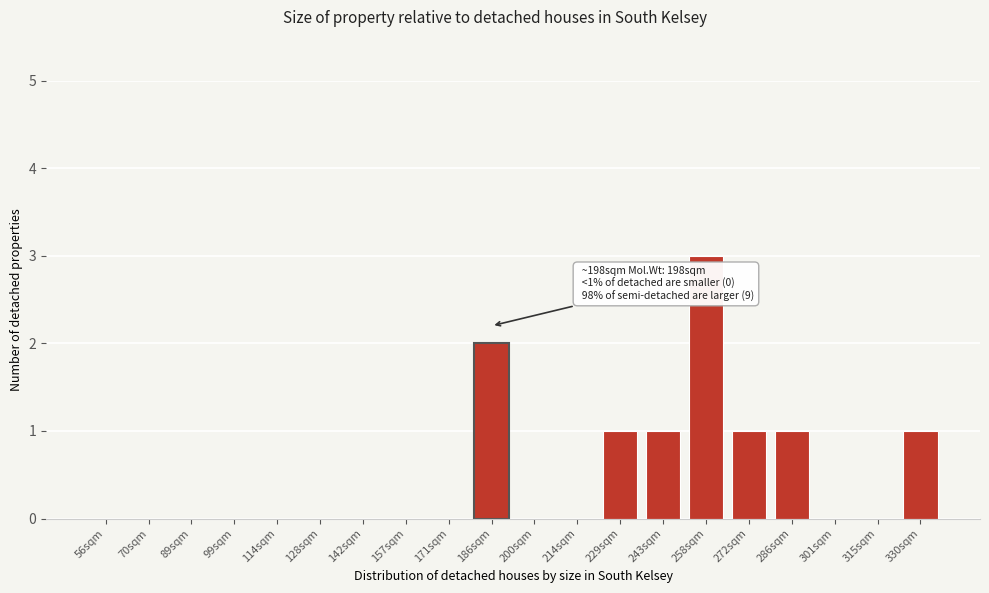

Reading right to left, list all the values displayed in this chart.

330sqm=1	315sqm=0	301sqm=0	286sqm=1	272sqm=1	258sqm=3	243sqm=1	229sqm=1	214sqm=0	200sqm=0	186sqm=2	171sqm=0	157sqm=0	142sqm=0	128sqm=0	114sqm=0	99sqm=0	89sqm=0	70sqm=0	56sqm=0